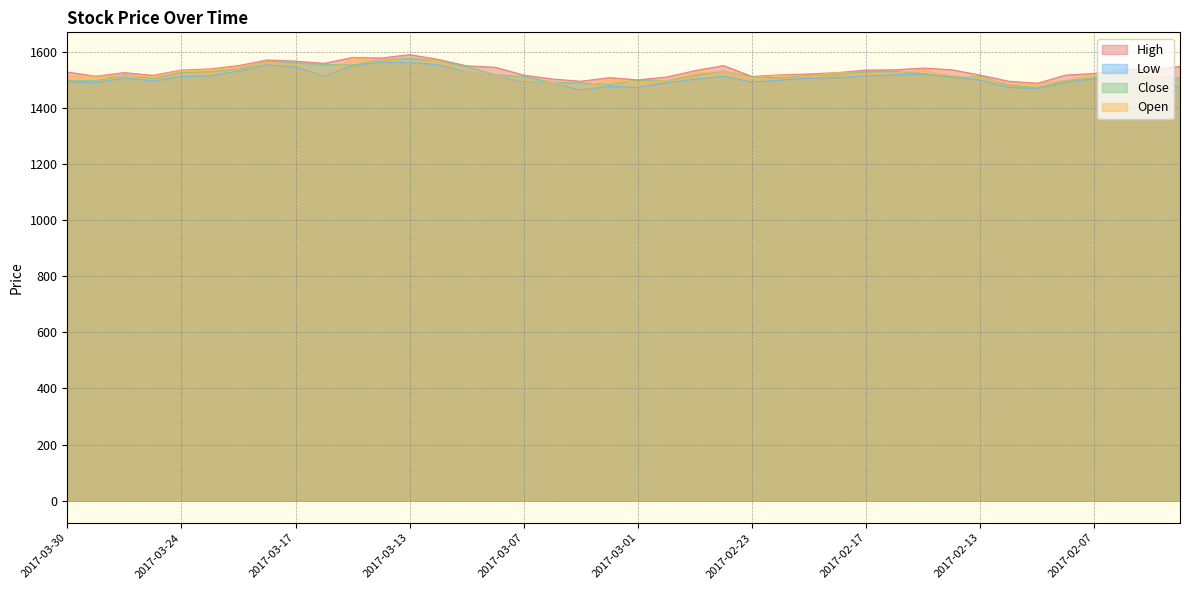

What is the average value of the Low series?

1510